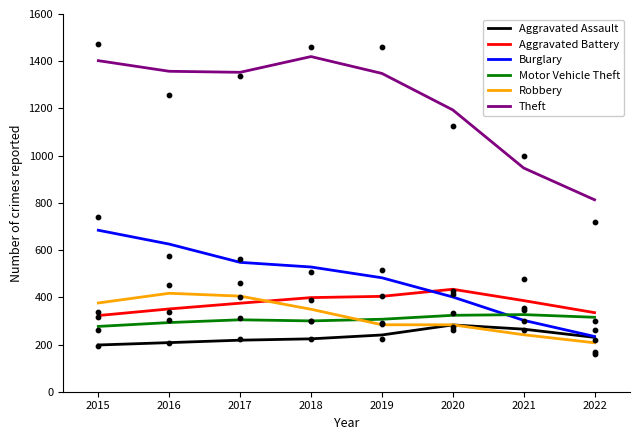

Which series has the largest total across all categories?

Theft